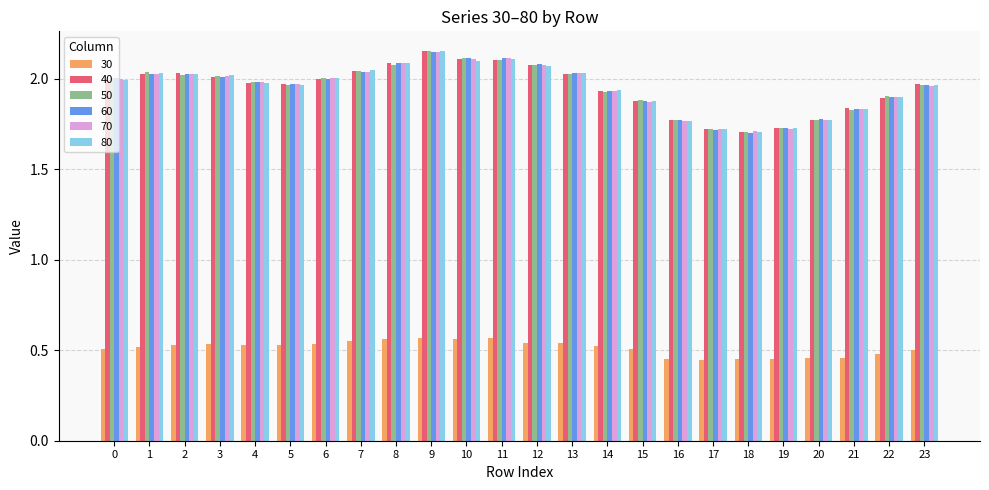

Between 4 and 11, which series saw the biggest shift?

80